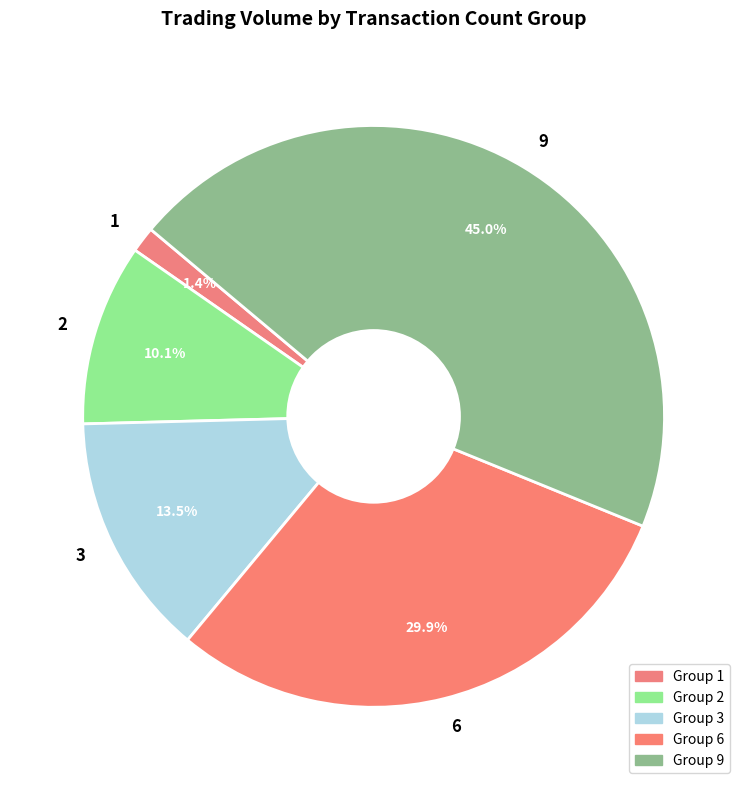

What is the largest slice in the pie chart?

9